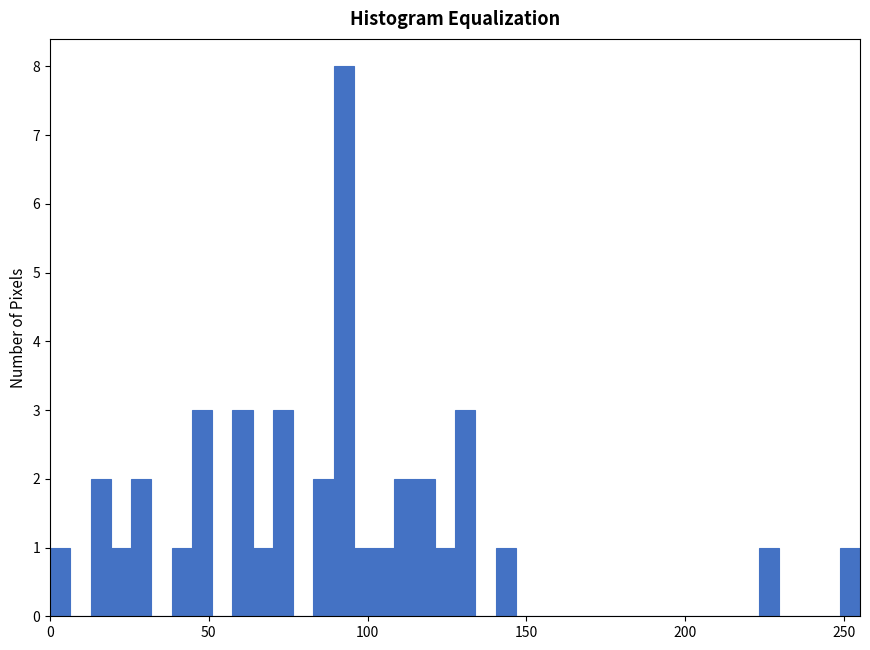

Around what value on the x-axis is the tallest bar? Give the approximate position of its centre, as read against the axis.

90